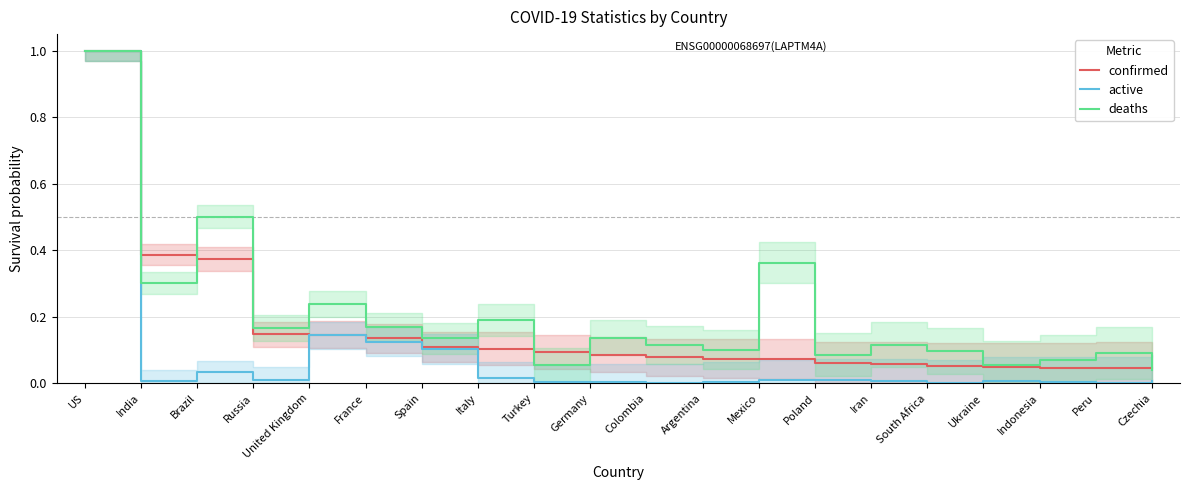

Which category has the lowest value across all series?

South Africa